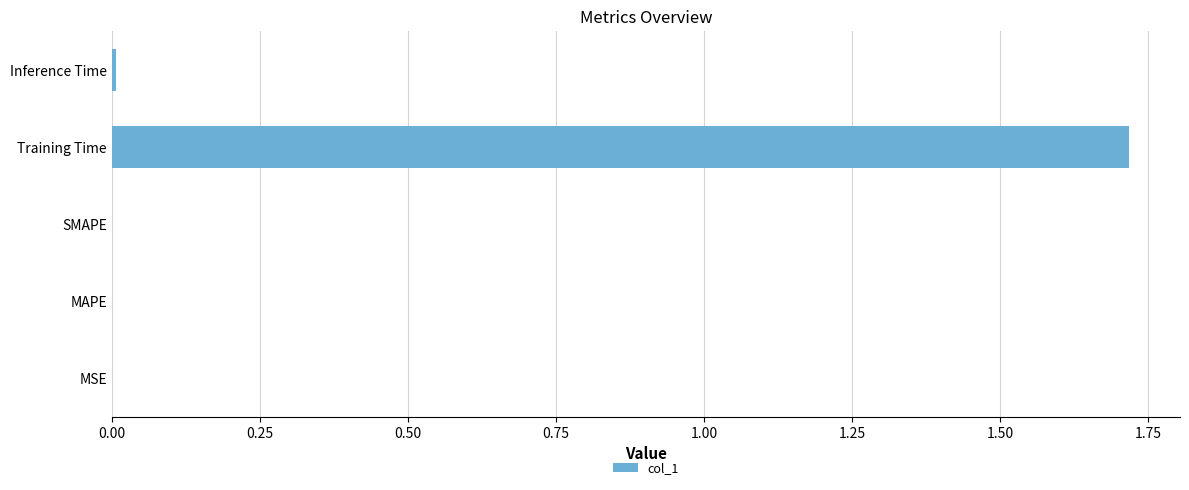

Which category has the highest value across all series?

Training Time